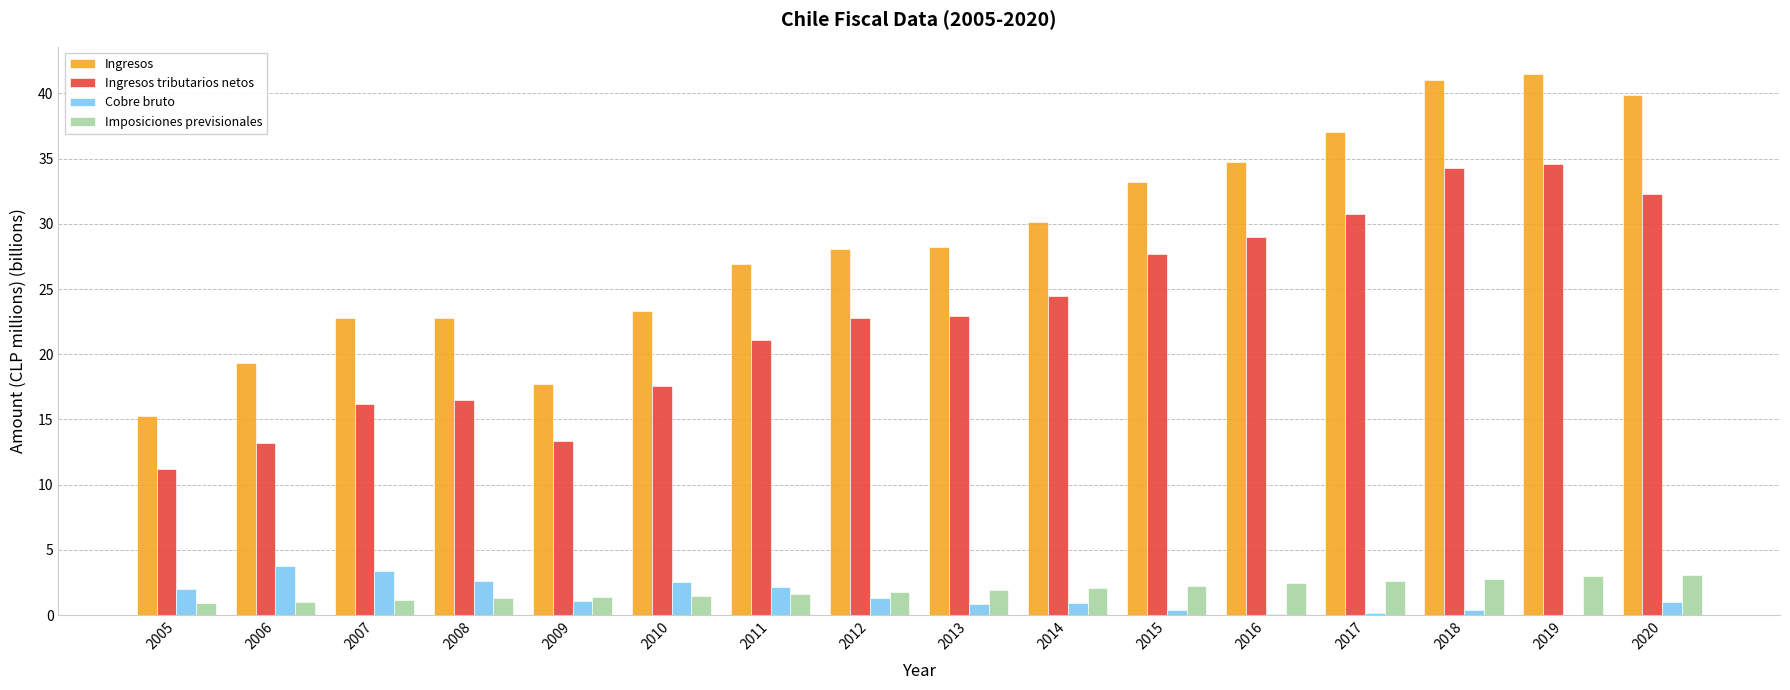

What is the difference between the Ingresos tributarios netos values at 2006 and 2019?

21.4